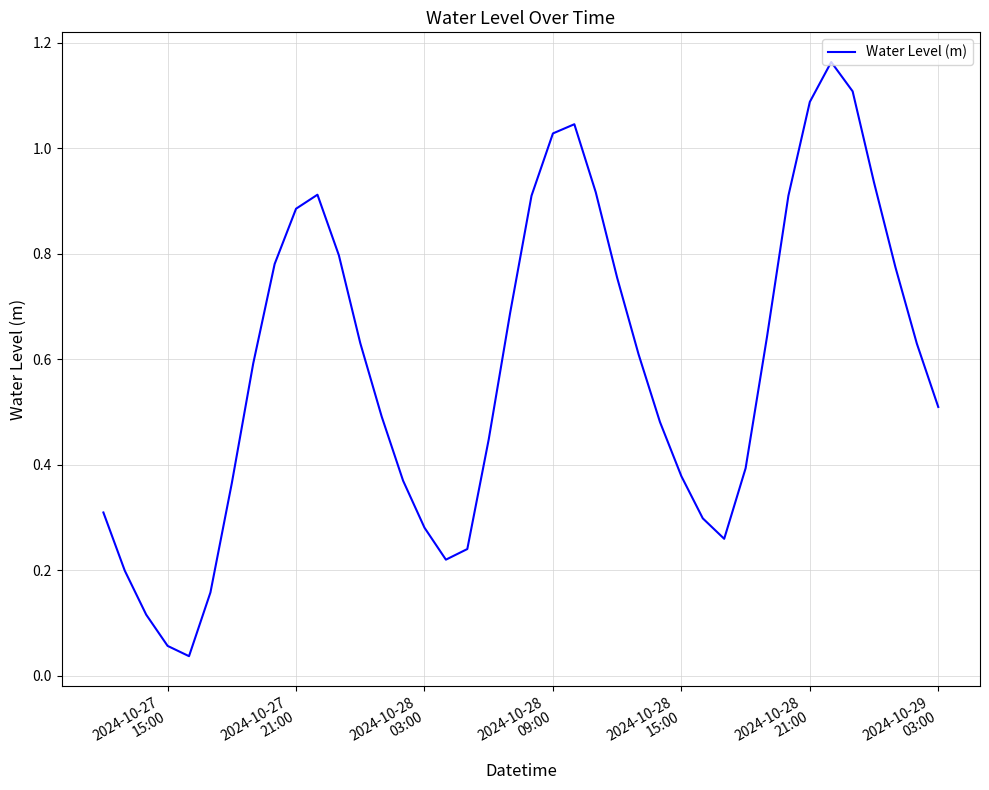

What is the difference between the maximum and minimum values?

1.1